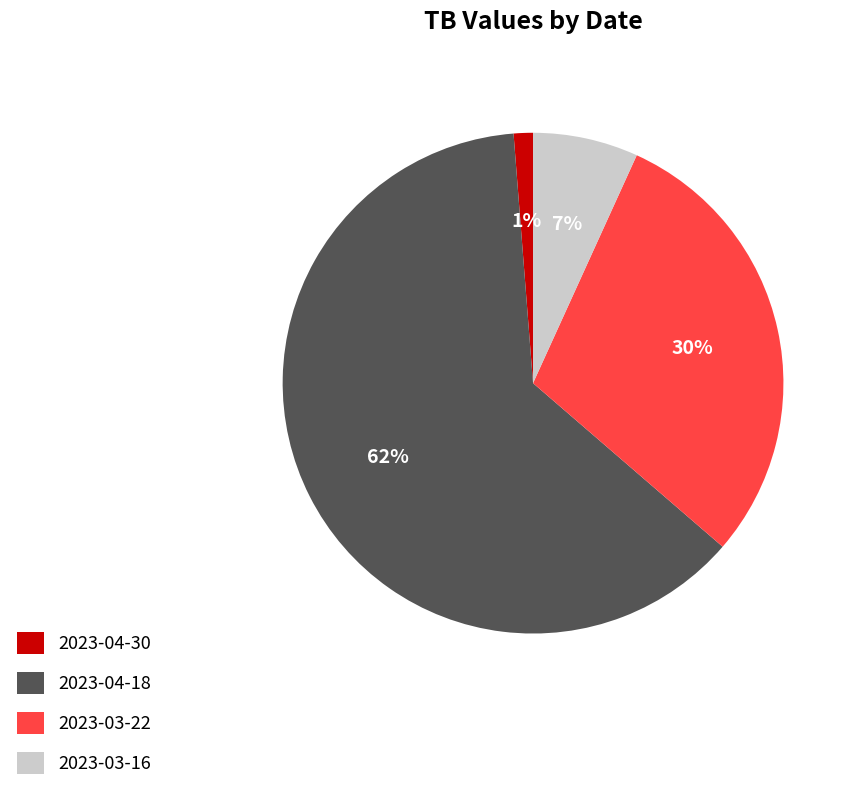

Which slice is the largest?

2023-04-18